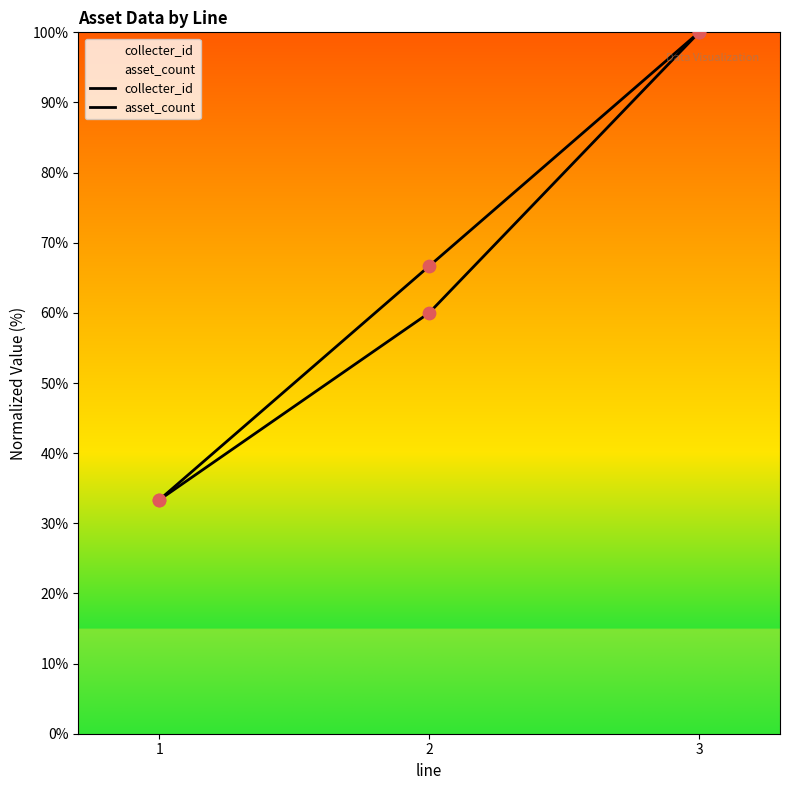

Is the value of collecter_id at 1 greater than the value of asset_count at 1?

No